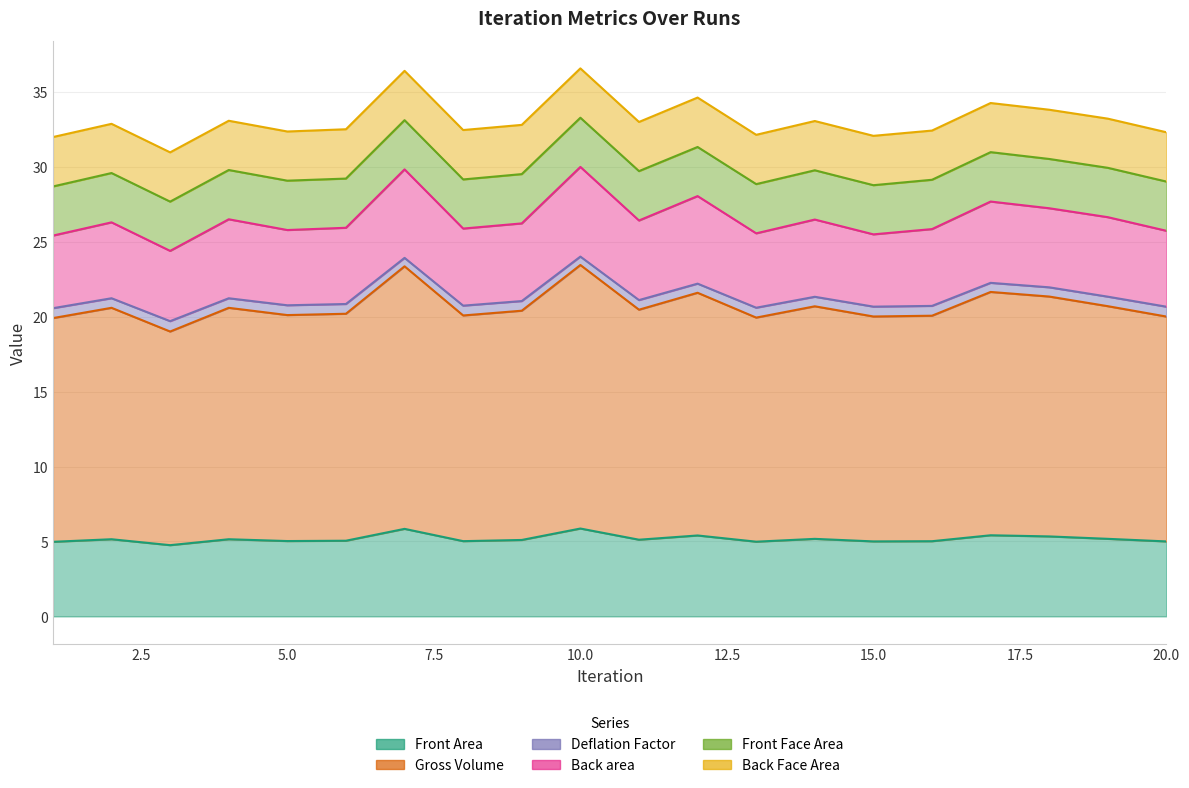

The Deflation Factor series shows 29.4 at 1. True or false?

False